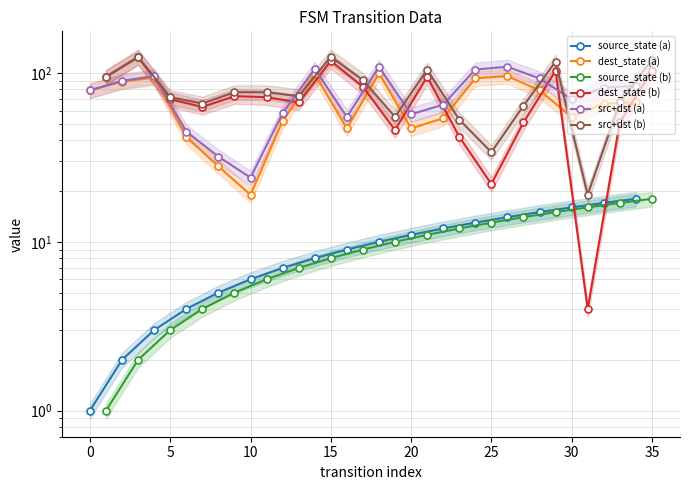

What is the average value of the dest_state (a) series?

67